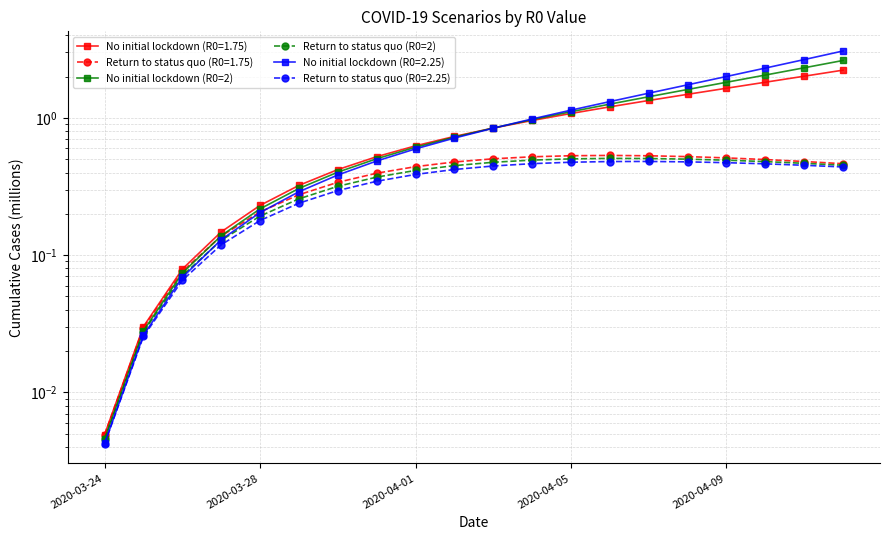

At how many categories does at least one series exceed 1?

8